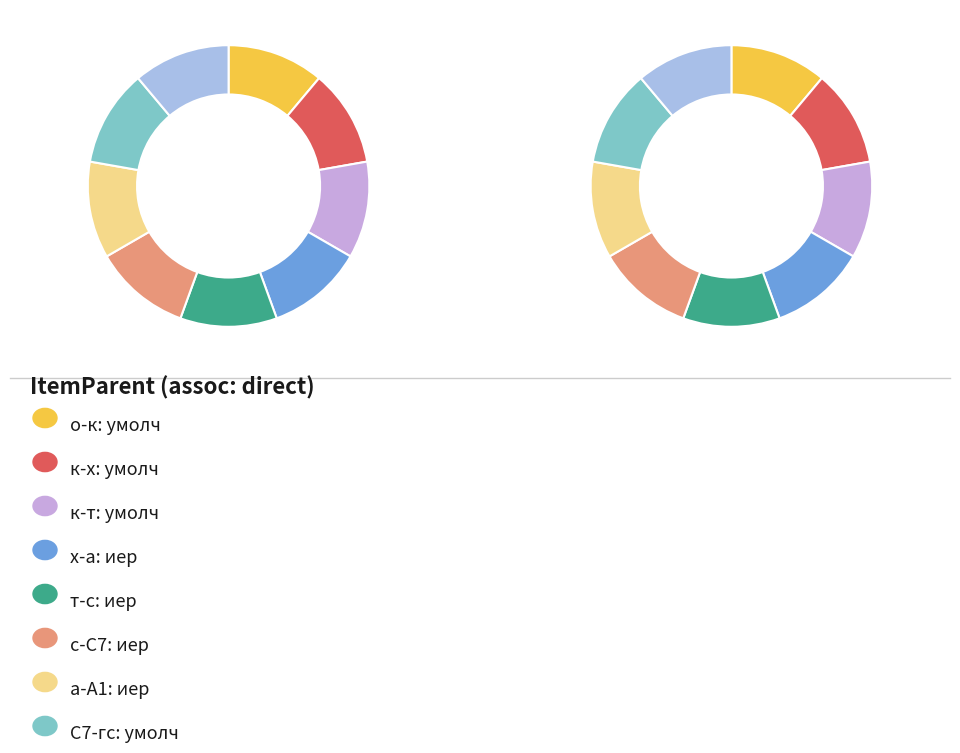

Which slice is the largest?

о-к